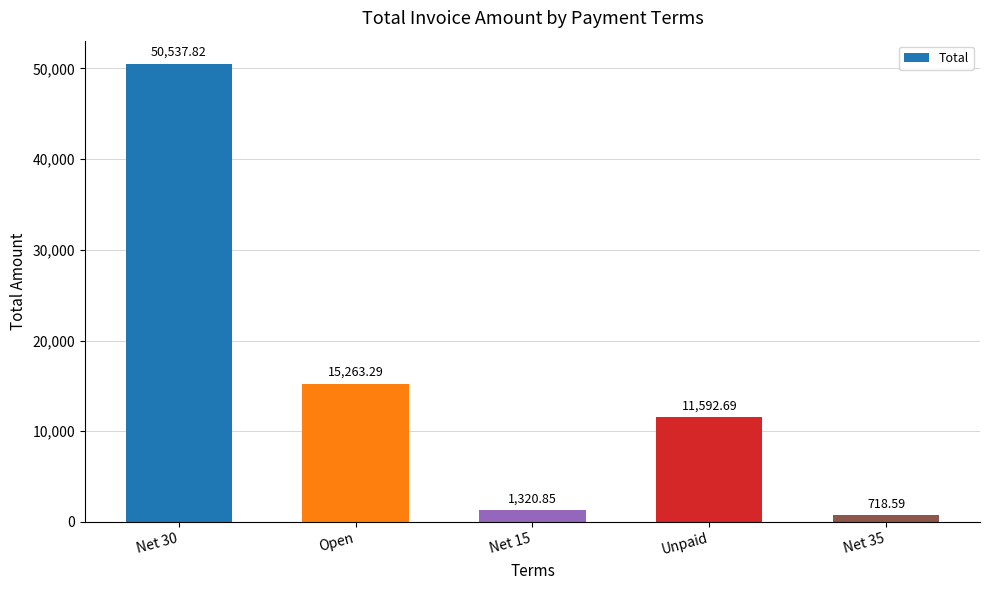

Are the bars horizontal?

No